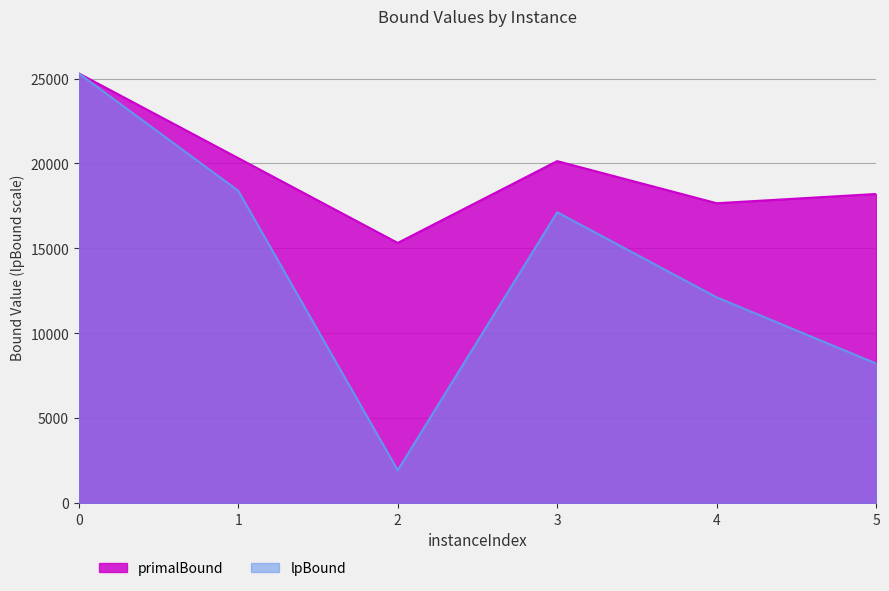

What is the lowest value of the lpBound series?

1921.2